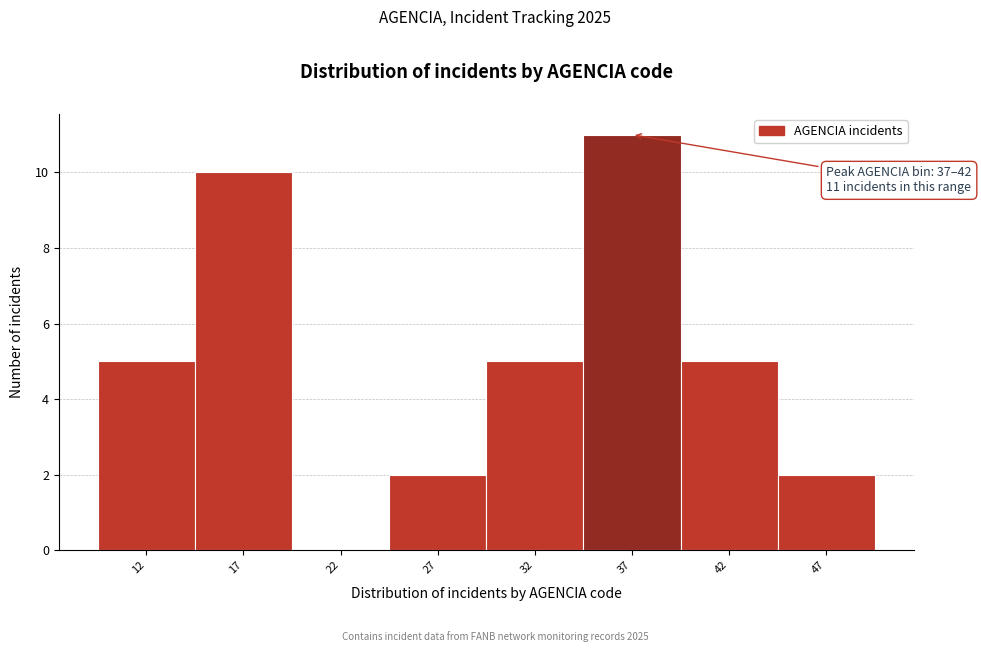

Reading left to right, what are all the values shown in this chart?

12=5	17=10	22=0	27=2	32=5	37=11	42=5	47=2